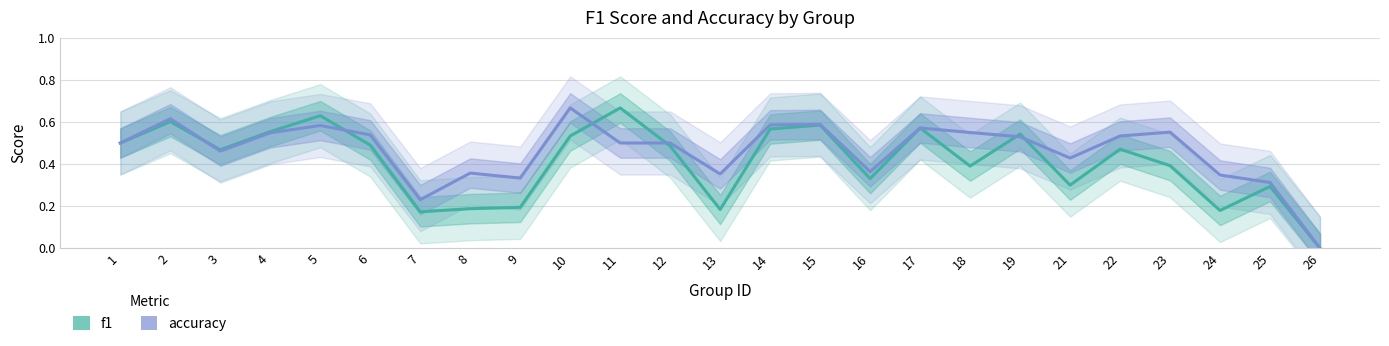

Is this an area chart (filled region under the line)?

No